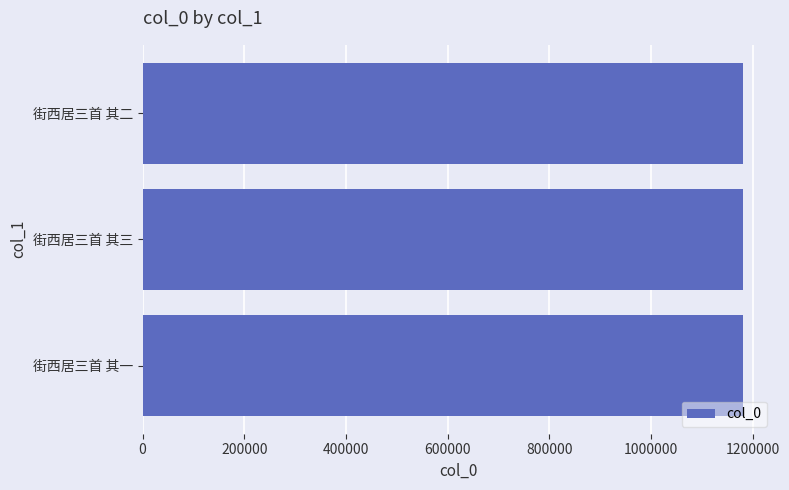

What is the ratio of the value at 街西居三首 其二 to the value at 街西居三首 其三?

1.0